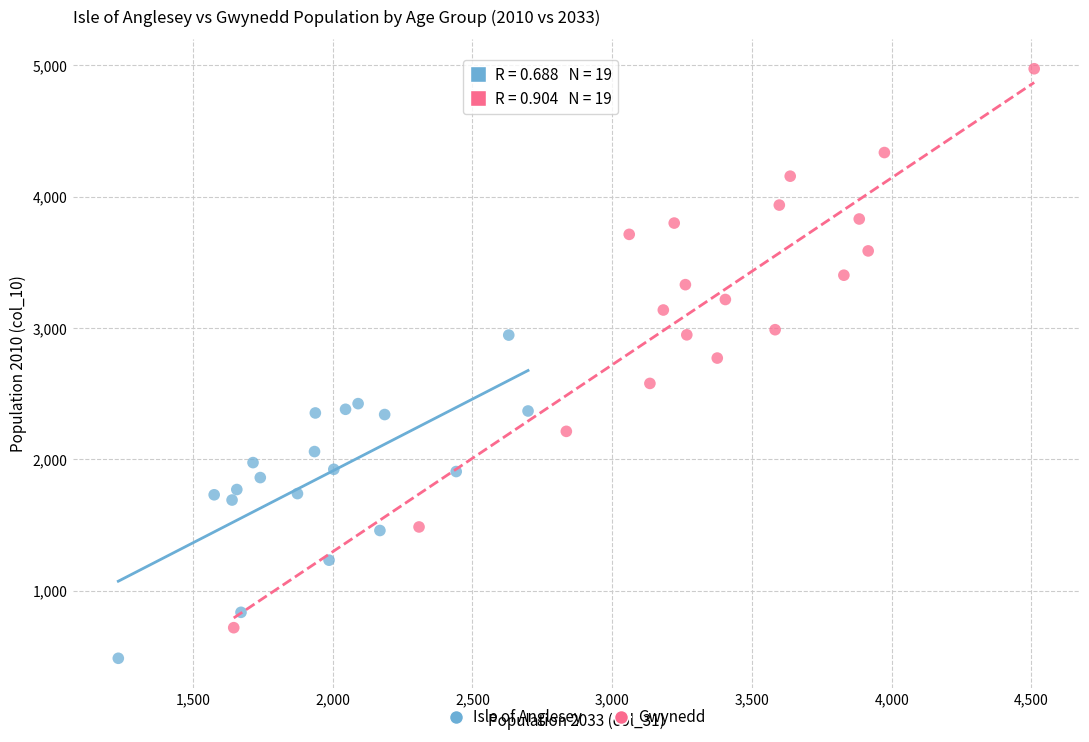

Which series has the largest Y range (max minus min)?

Gwynedd